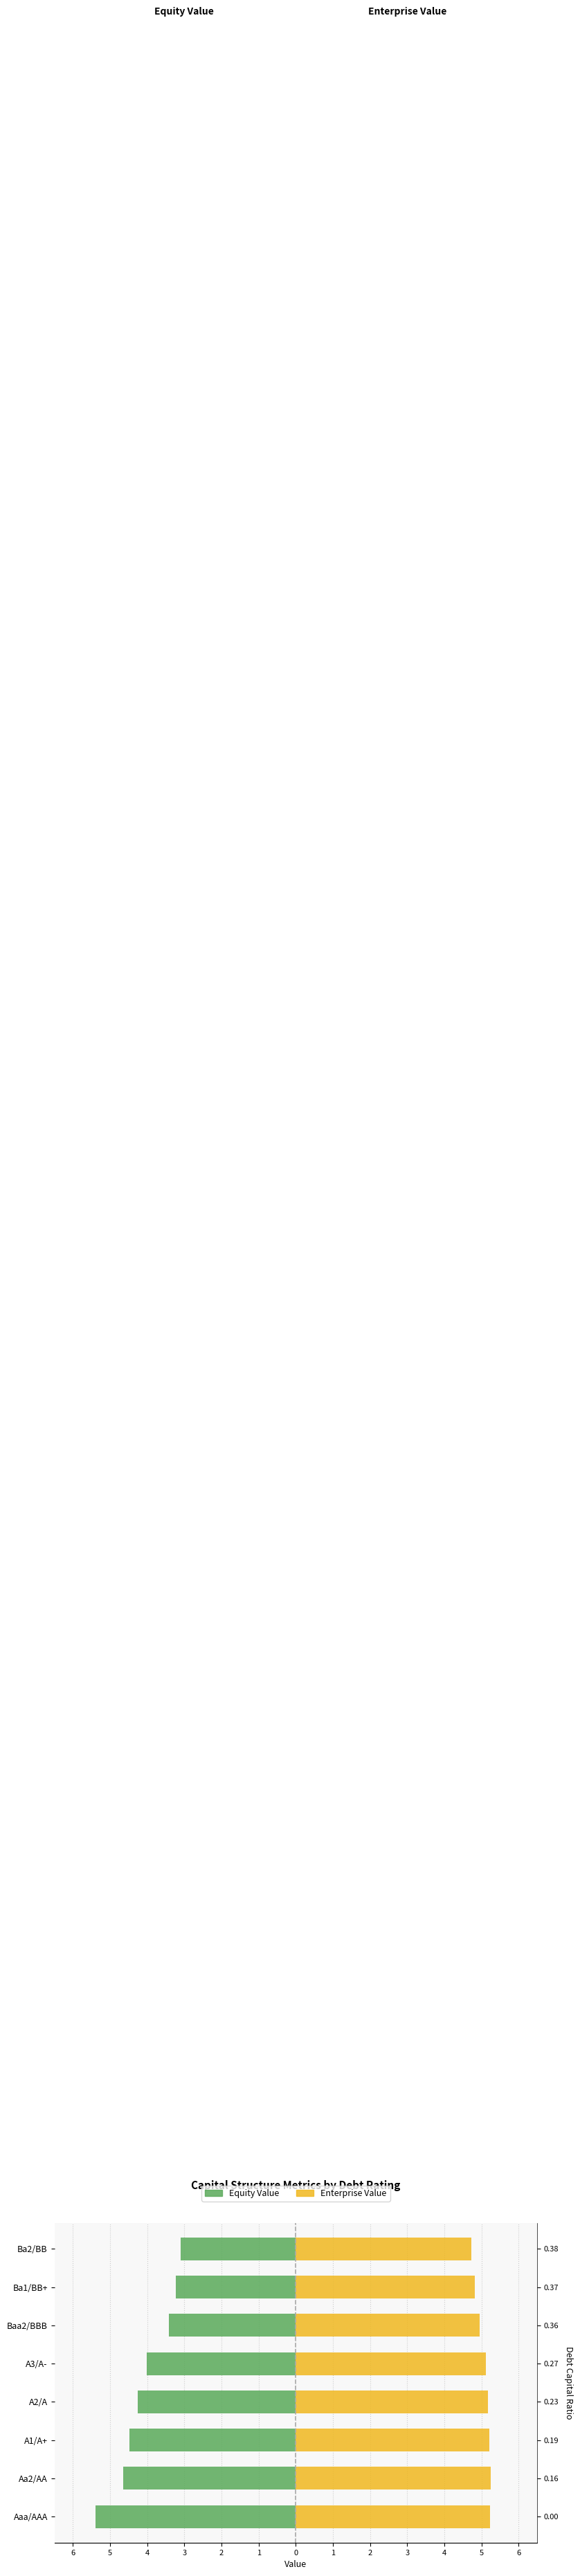

What is the value of the Enterprise Value bar at the 6th from the left?

5.0